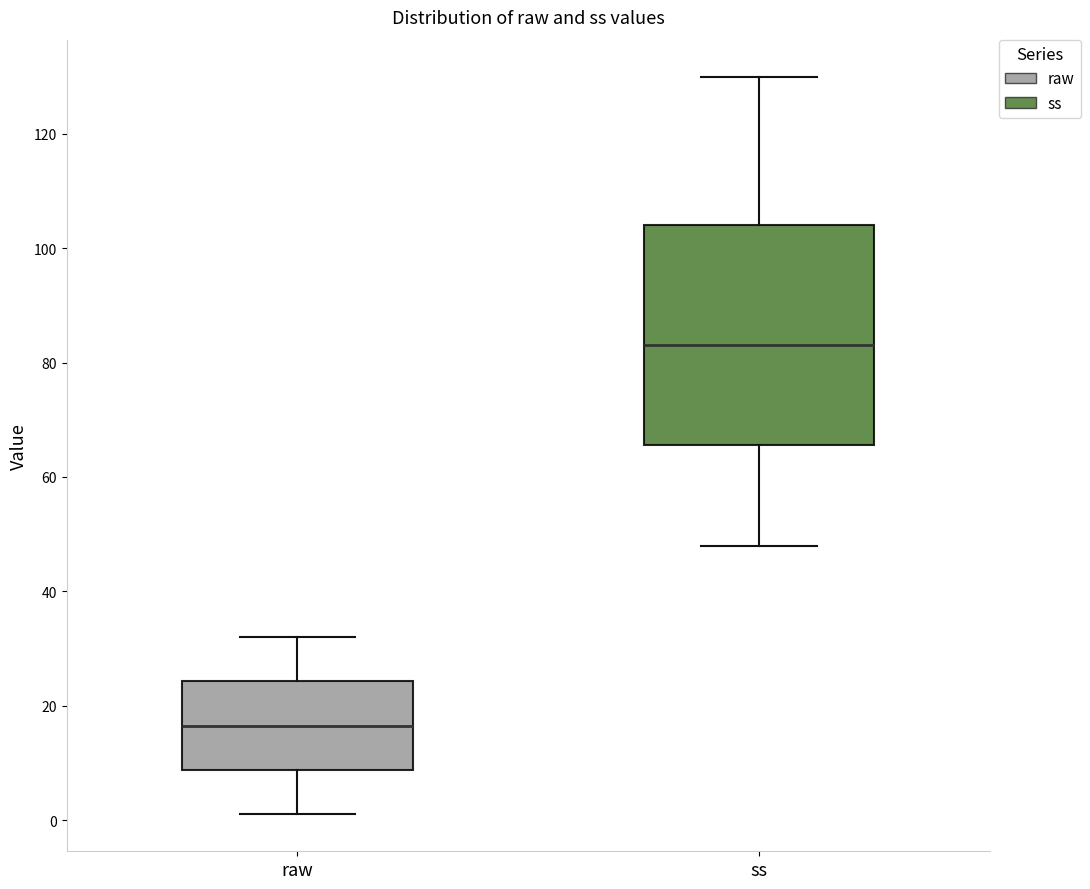

Which box's median line is the lowest?

raw